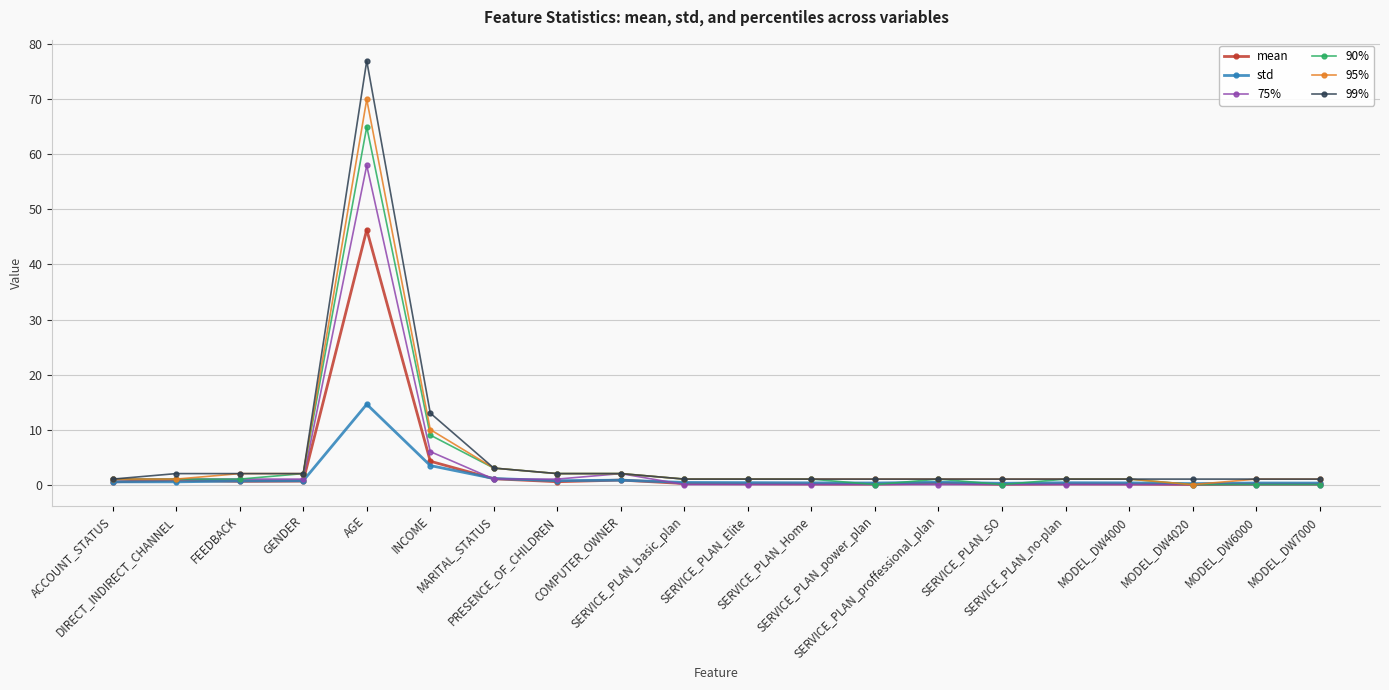

What value does the 90% series have at GENDER?

2.0